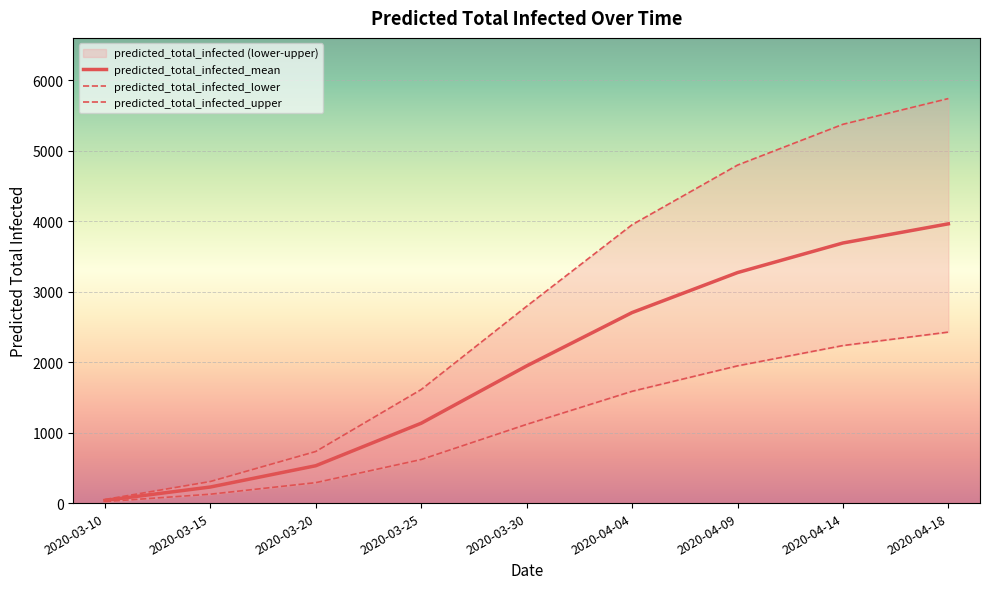

True or false: predicted_total_infected_lower and predicted_total_infected_mean intersect in this chart.

False